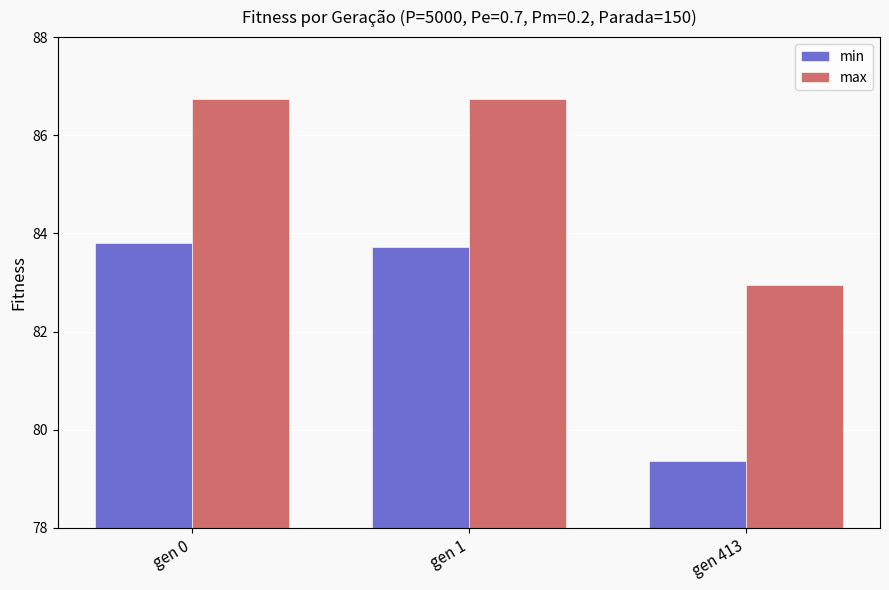

What is the approximate value of max at gen 1?

86.7